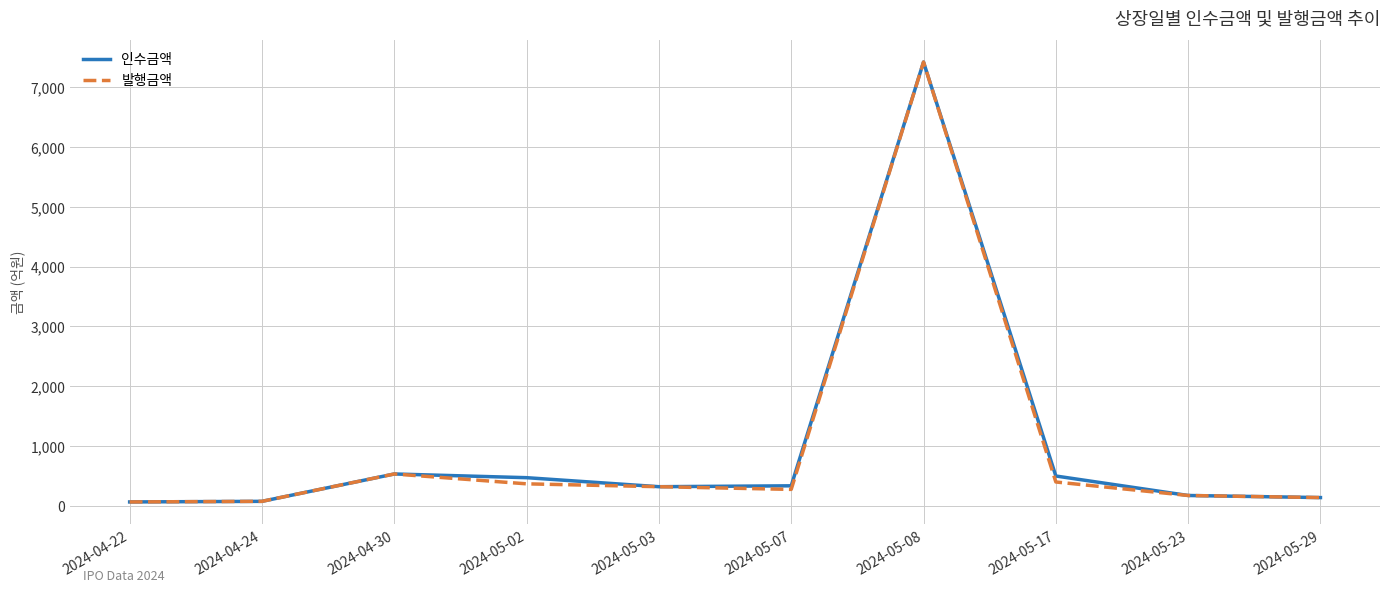

Is the value of 인수금액 at 2024-05-08 greater than the value of 발행금액 at 2024-05-02?

Yes